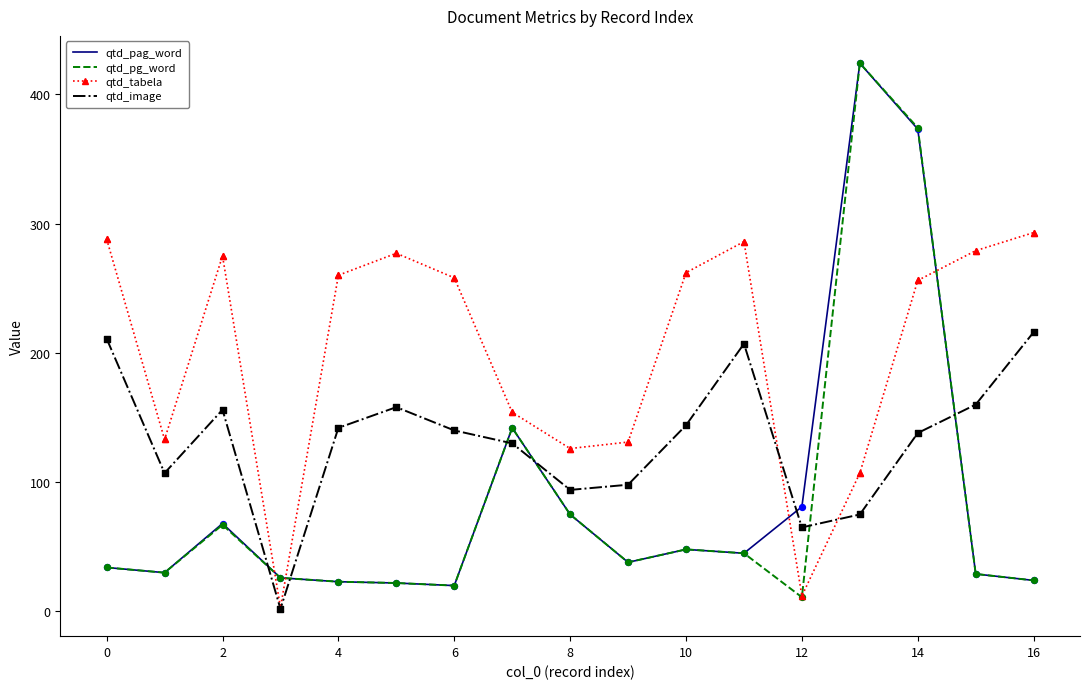

At how many categories does at least one series exceed 46?

16